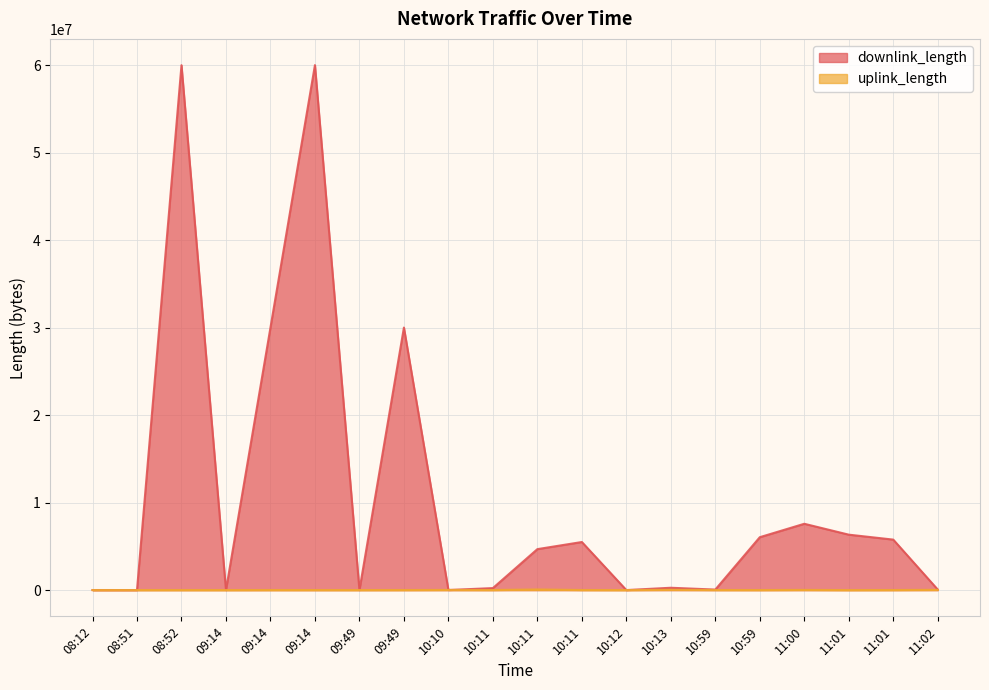

How many interior local peaks does the downlink_length series have?

6